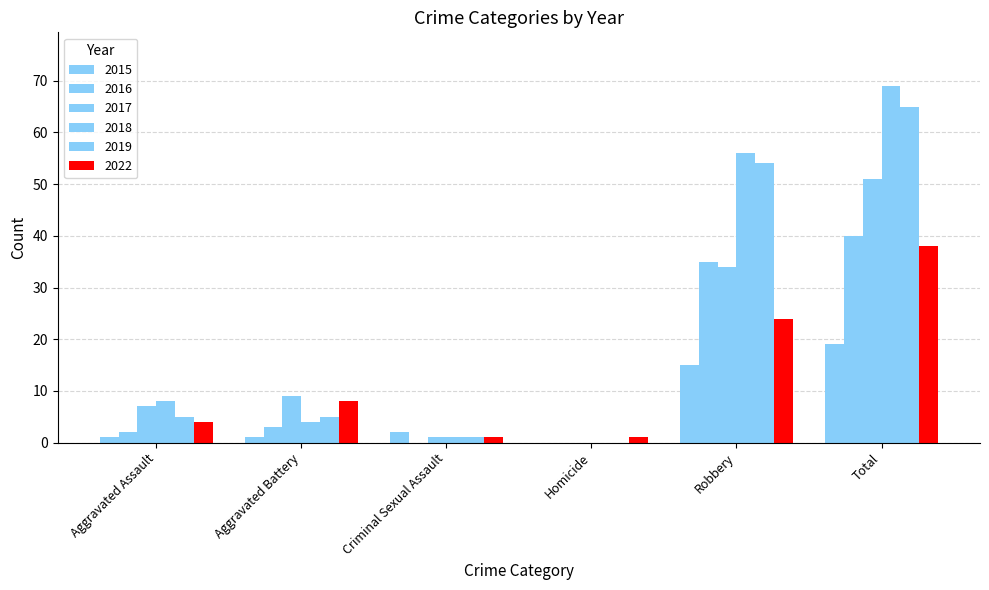

Are the bars grouped side by side (vs. stacked)?

Yes